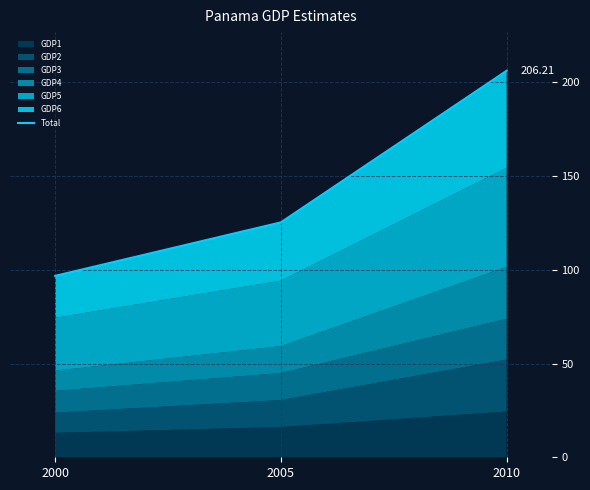

The value at 2005 is 163.3. True or false?

False